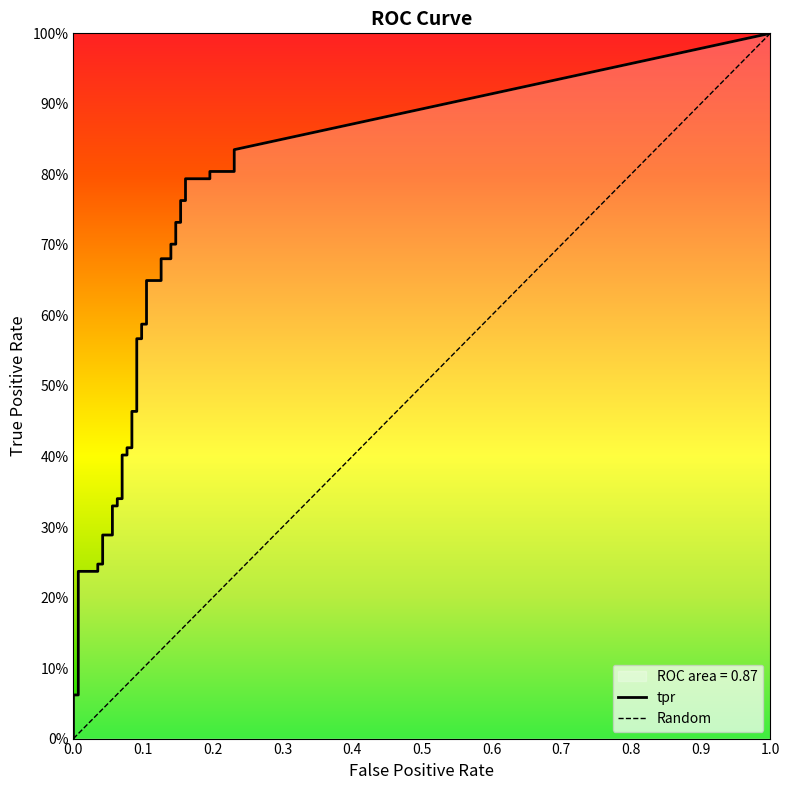

True or false: tpr and fpr intersect in this chart.

False